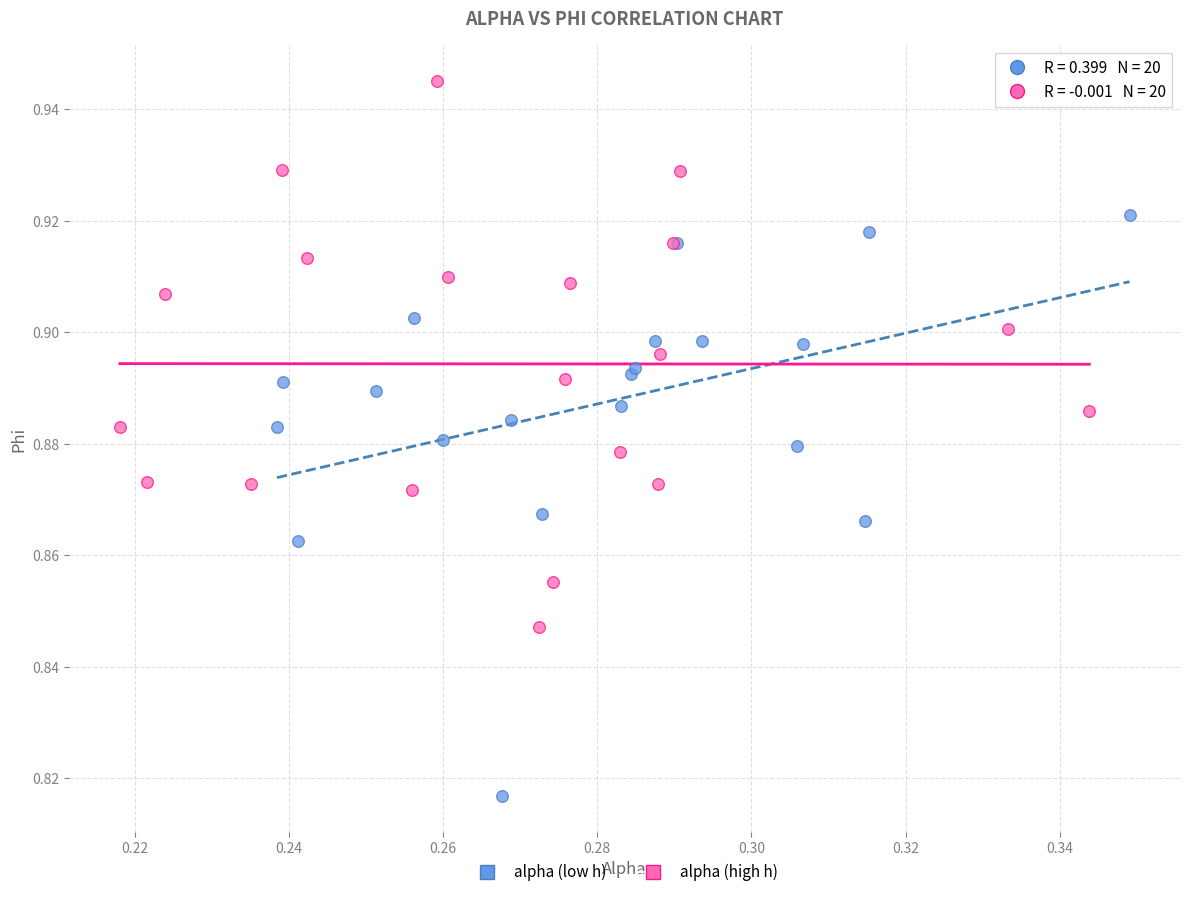

Which series reaches the maximum Y coordinate?

alpha (high h)